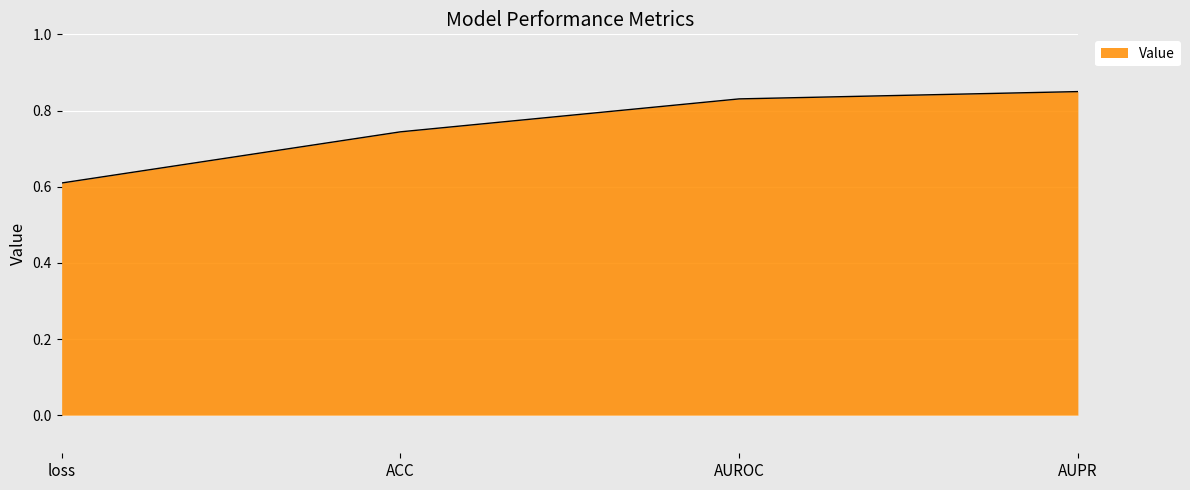

What position from the right is AUPR?

1